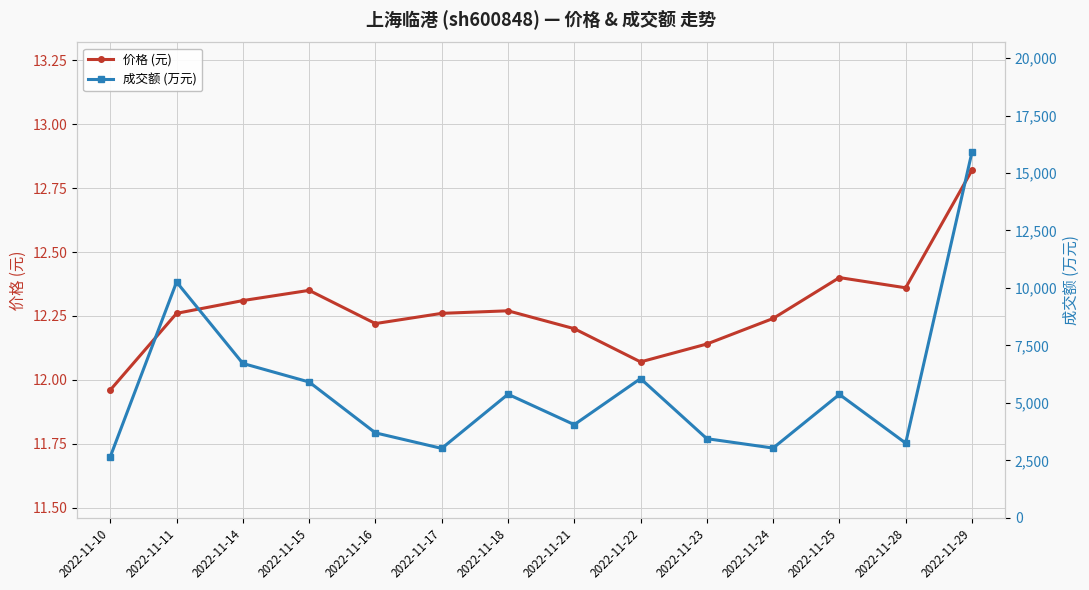

How many series are shown in this chart?

2